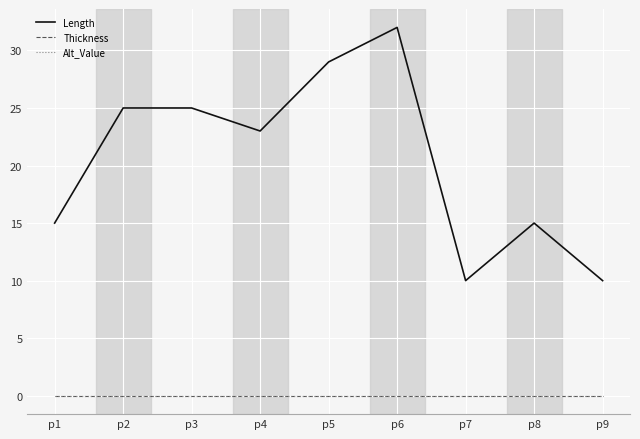

Is the value of Thickness at p1 greater than the value of Alt_Value at p1?

No